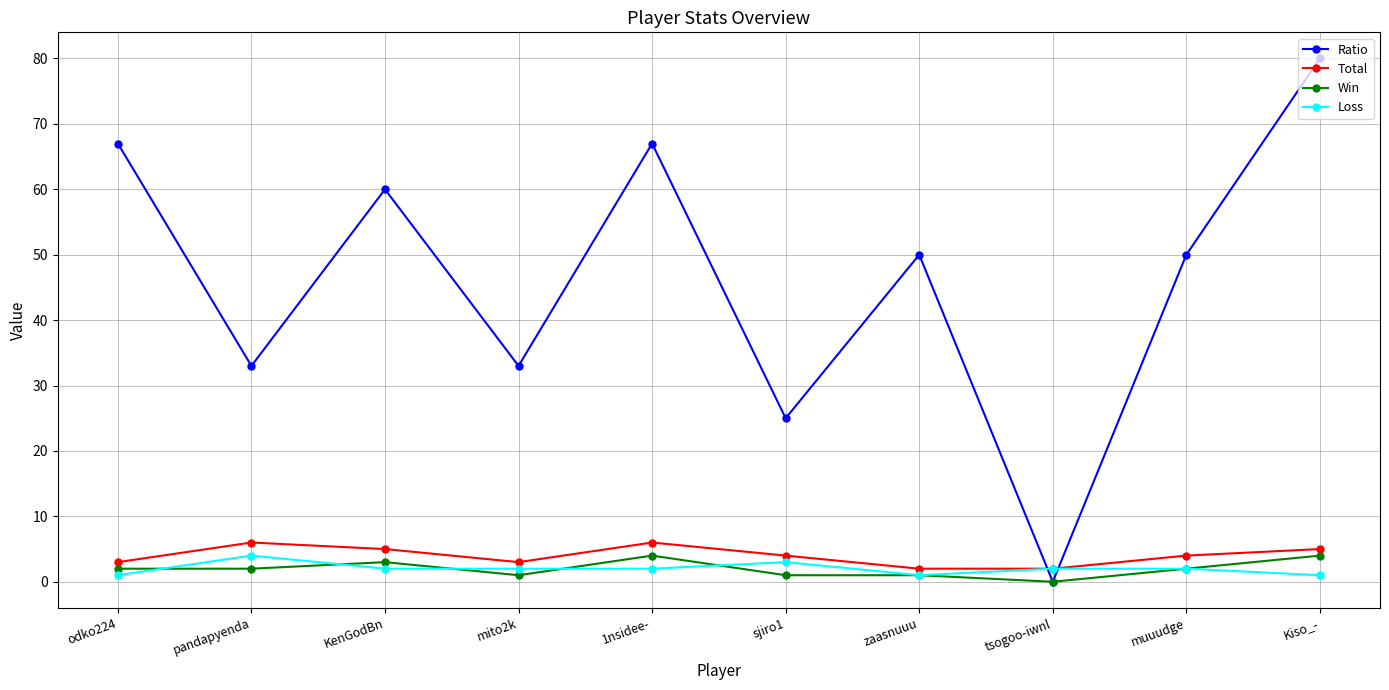

What position from the right is mito2k?

7